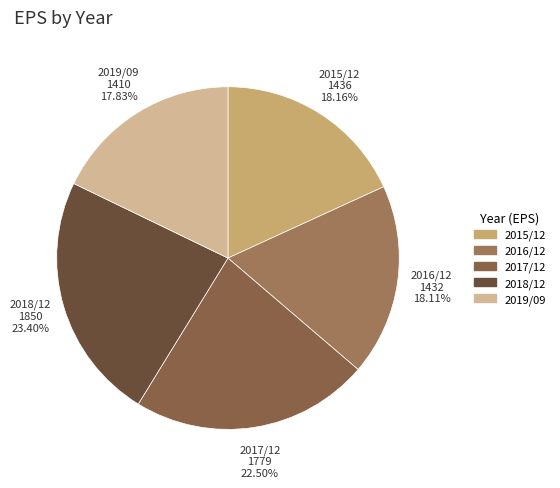

To the nearest percent, what portion does 2015/12 represent?

18%